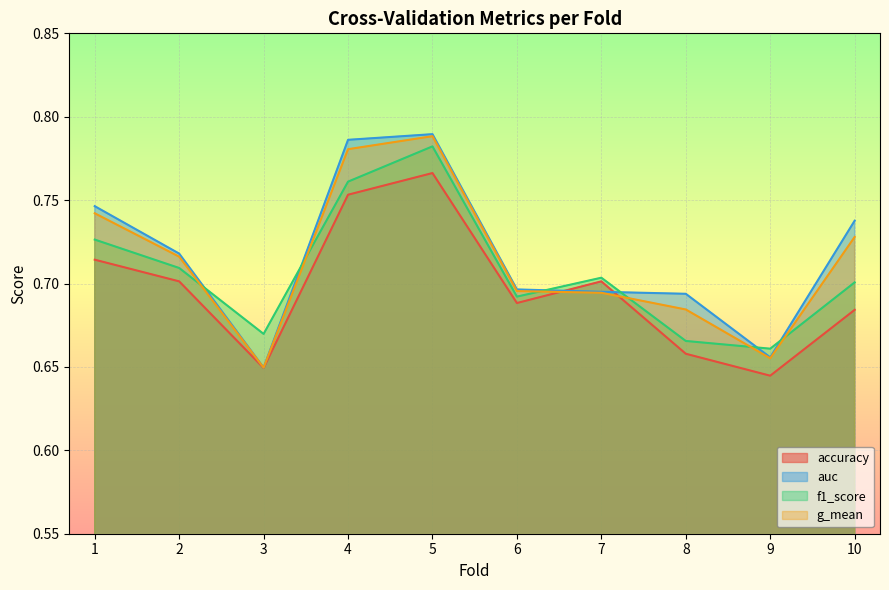

Rank the series by their maximum value, from lowest to highest.

accuracy, f1_score, g_mean, auc